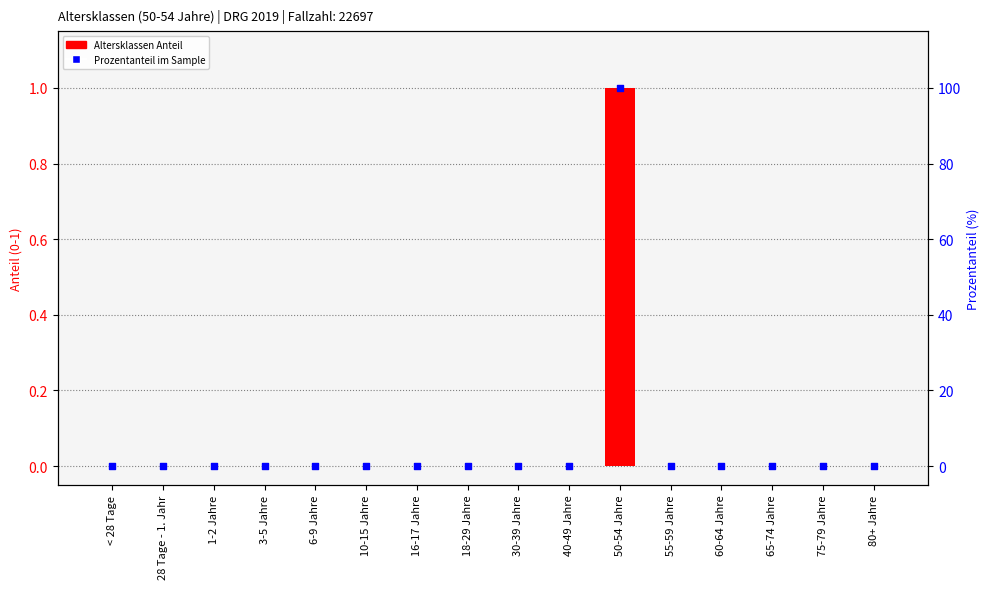

Which series has the largest Y range (max minus min)?

Prozentanteil im Sample